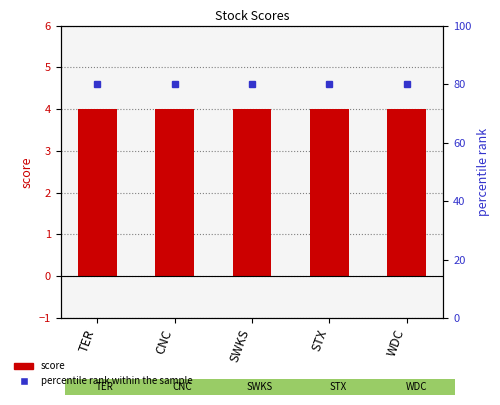

List the series in order of their peak value, lowest first.

score, percentile rank within the sample